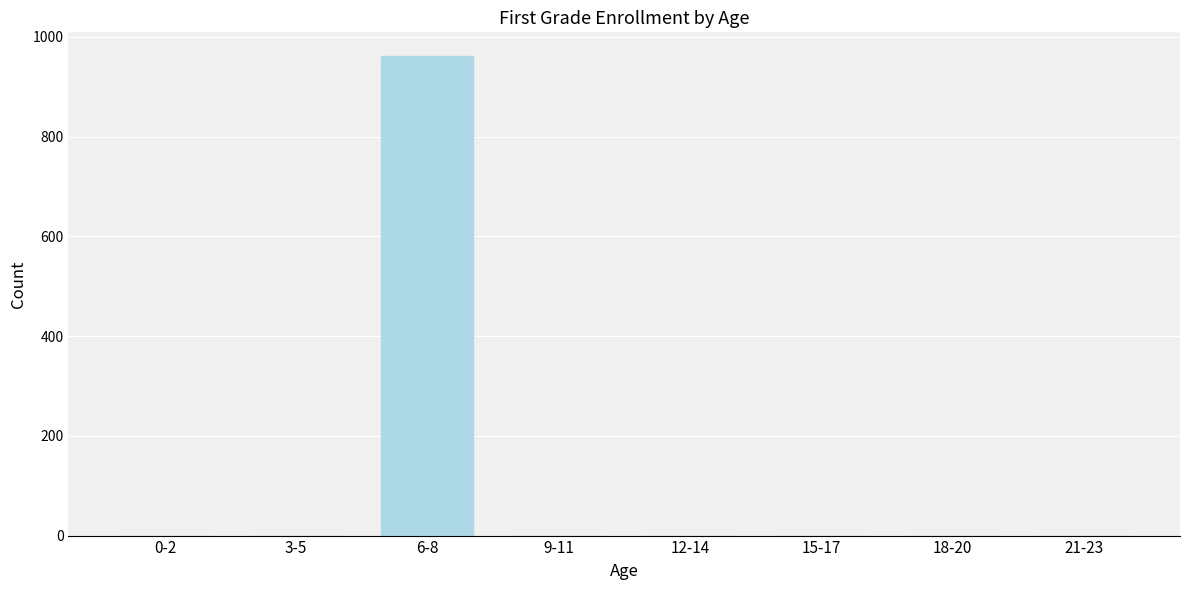

Reading right to left, transcribe all the data shown in this chart.

21-23=0	18-20=0	15-17=0	12-14=0	9-11=0	6-8=961	3-5=0	0-2=0